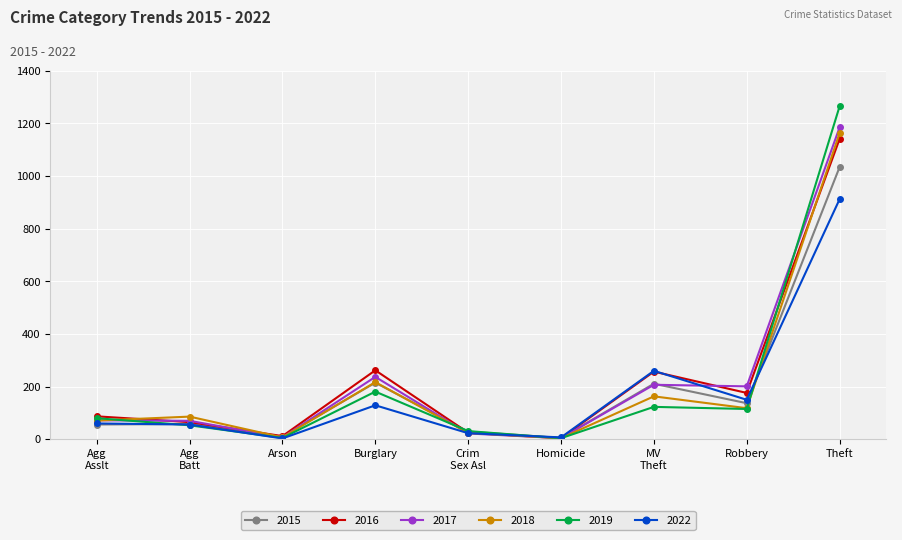

At which category is the sum across all series the highest?

Theft